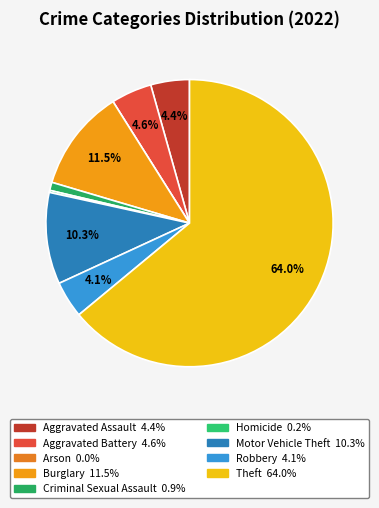

To the nearest percent, what is the difference between the Theft and Burglary slice percentages?

53%